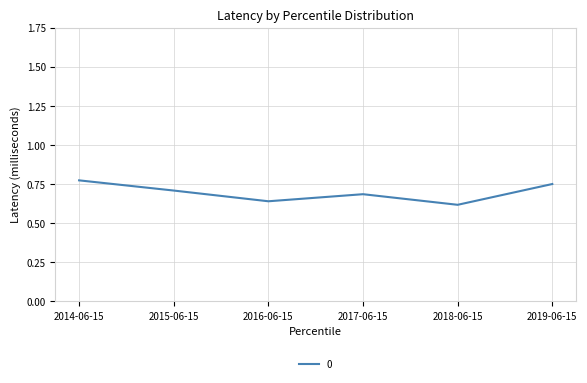

At which category does the data reach its first local valley?

2016-06-15